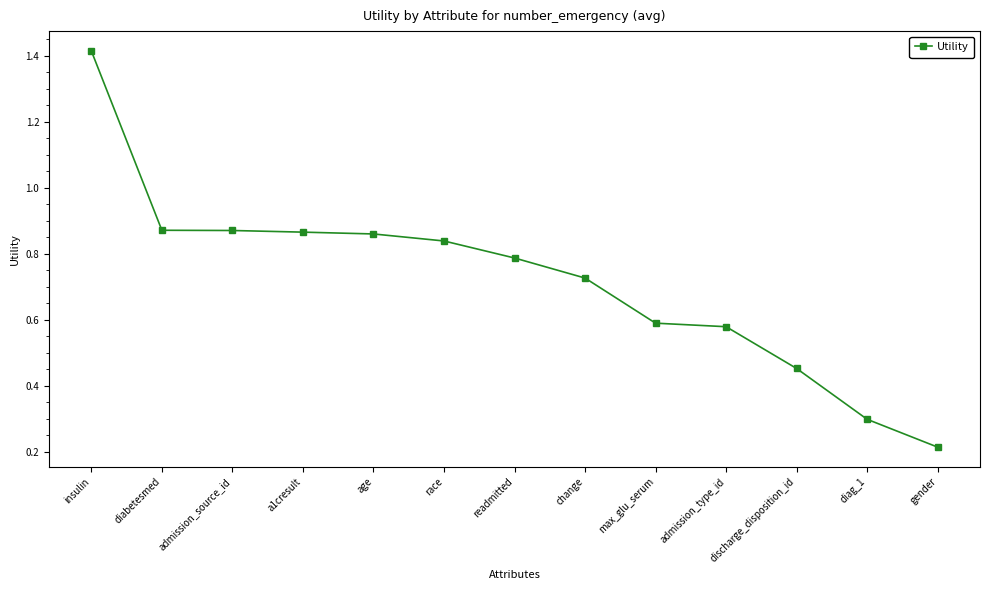

Is it true that the value at diabetesmed is 1.3?

False